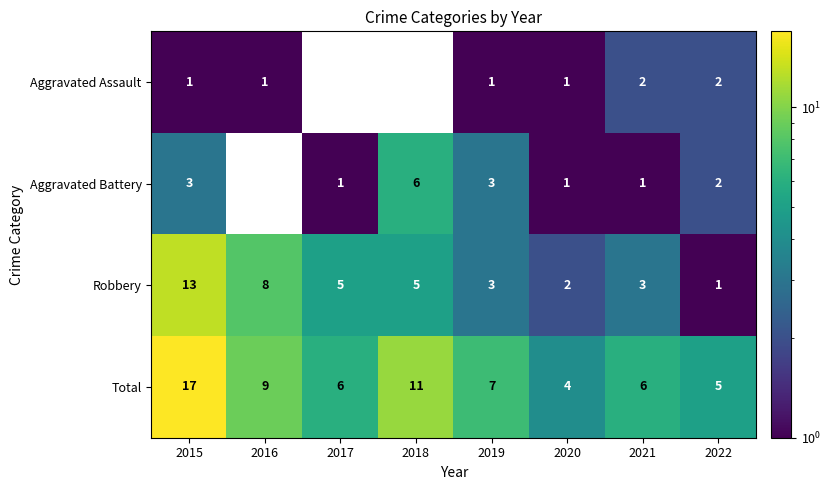

The Total series shows 5 at 2022. True or false?

True